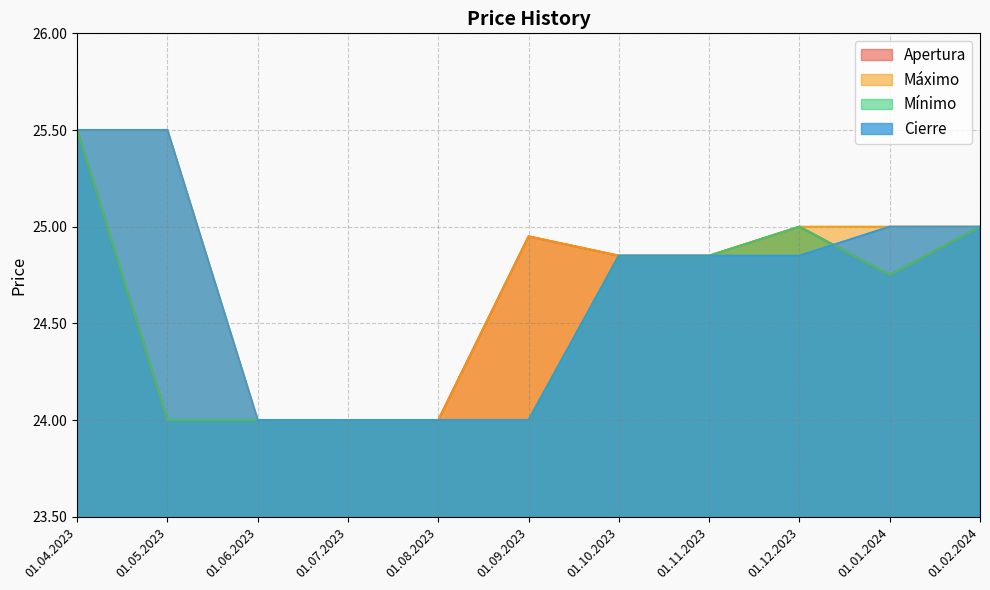

At which label does Cierre reach its peak?

01.04.2023